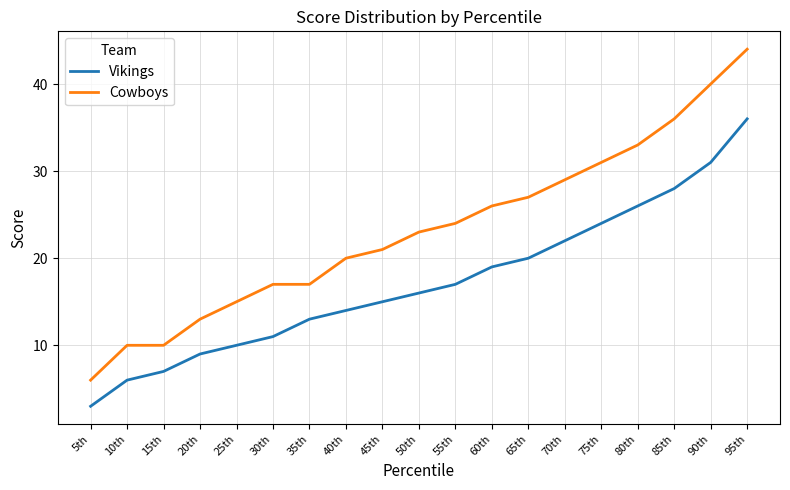

Does the chart have visible grid lines?

Yes